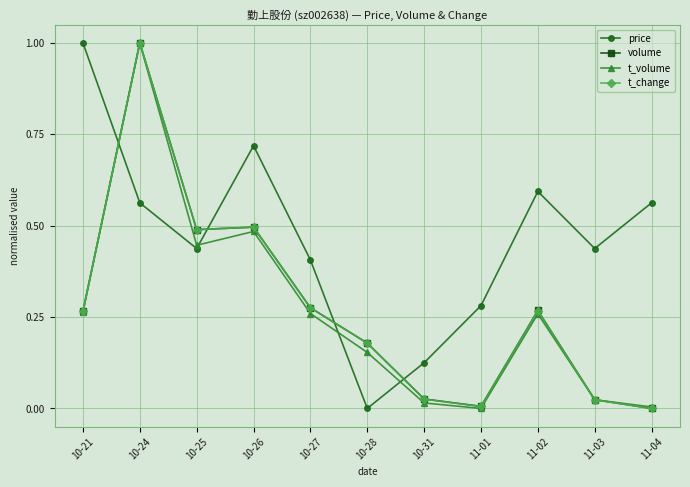

Which series changed the most between 10-24 and 10-27?

t_volume